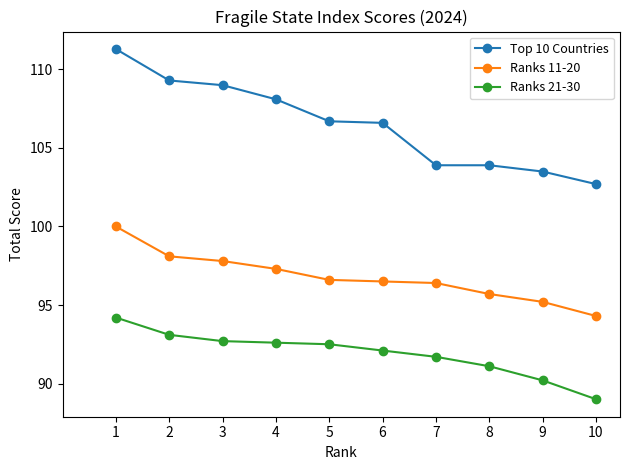

What is the sum of all Top 10 Countries values?

1065.0